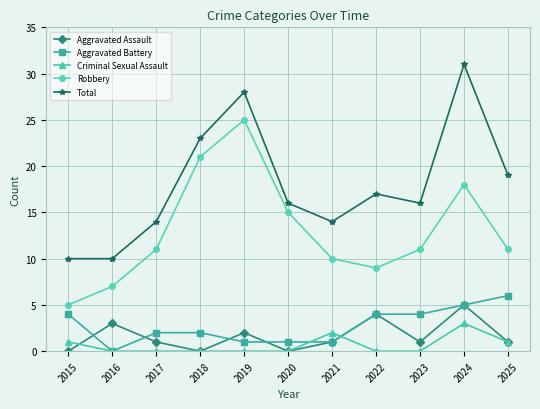

What is the spread (max minus min) of values at 2023?

16